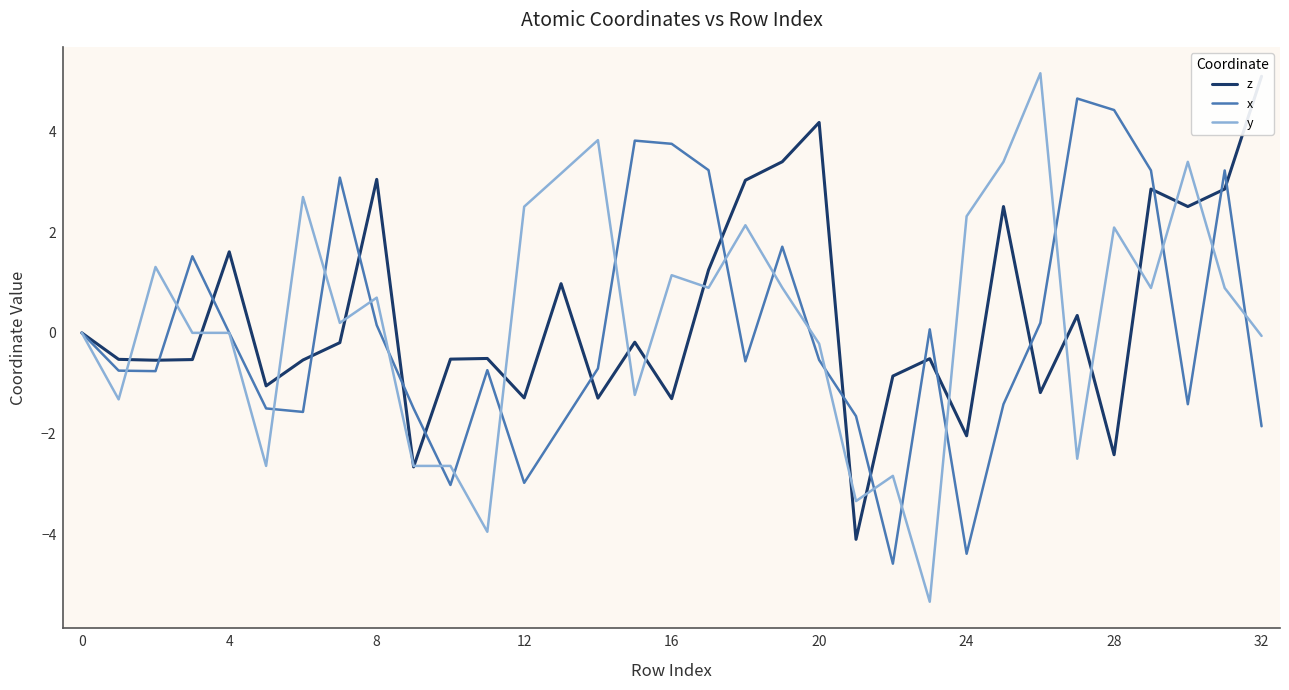

What is the difference between the z values at 26 and 18?

4.2